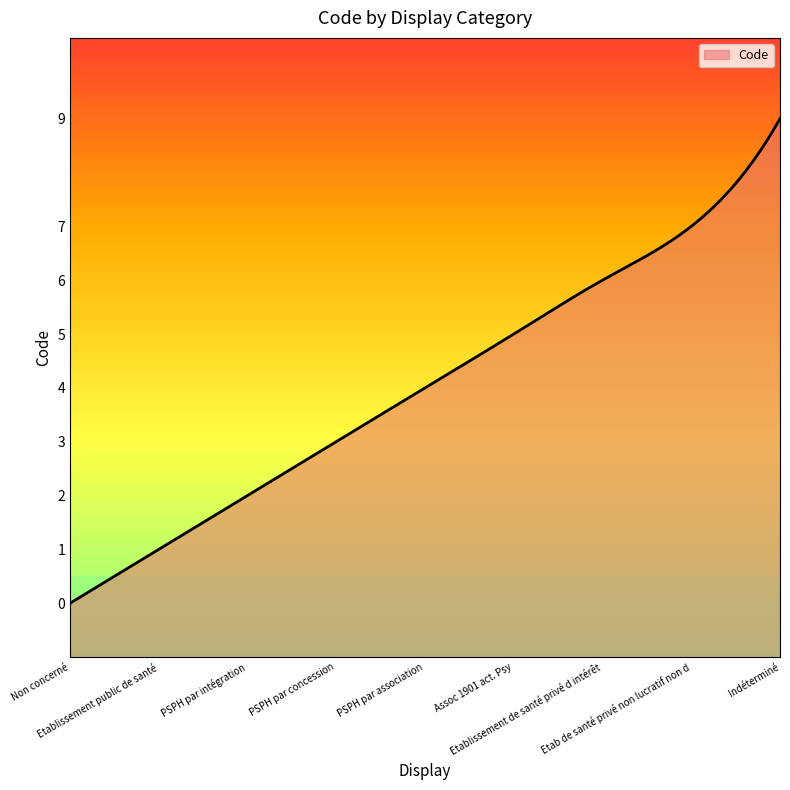

The chart shows a value of 0 at Etablissement public de santé. True or false?

False